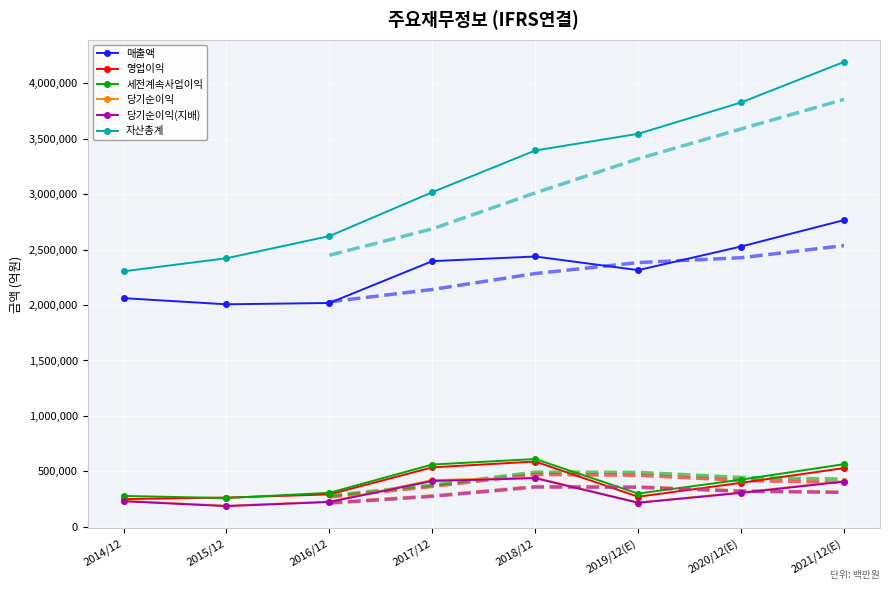

Rank the categories by 당기순이익(지배) value from highest to lowest.

2018/12, 2017/12, 2021/12(E), 2020/12(E), 2014/12, 2016/12, 2019/12(E), 2015/12